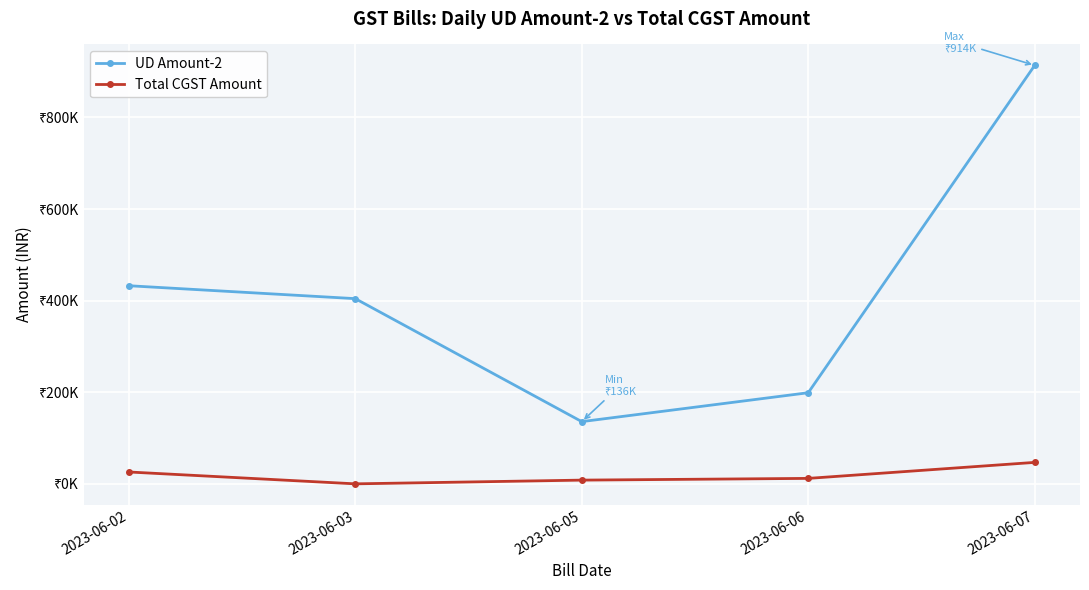

Is this an area chart (filled region under the line)?

No